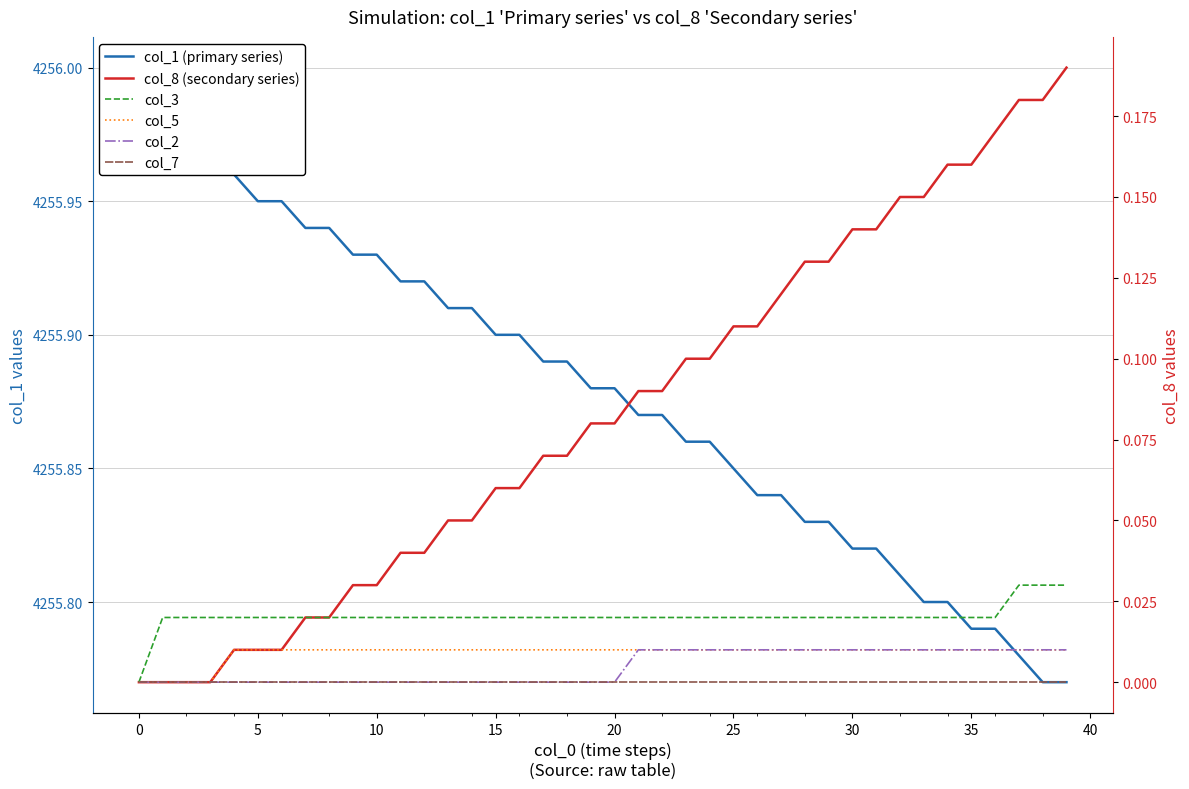

True or false: col_7 has more than 2 points higher than both neighbors.

False